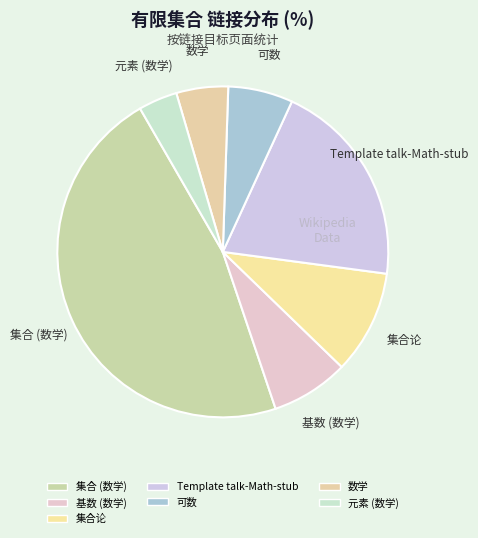

Is it true that 可数 is 1% of the pie?

False